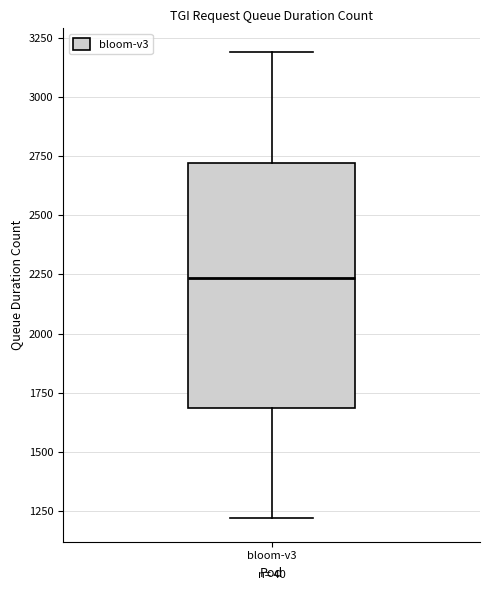

Transcribe this box plot: give where the median line is, the range the box spans, and where the two whiskers end, as read against the y-axis. The values are not printed on the chart, so give them approximately, as read against the axis.

median 2250, box 1700 to 2700, whiskers 1200 to 3200